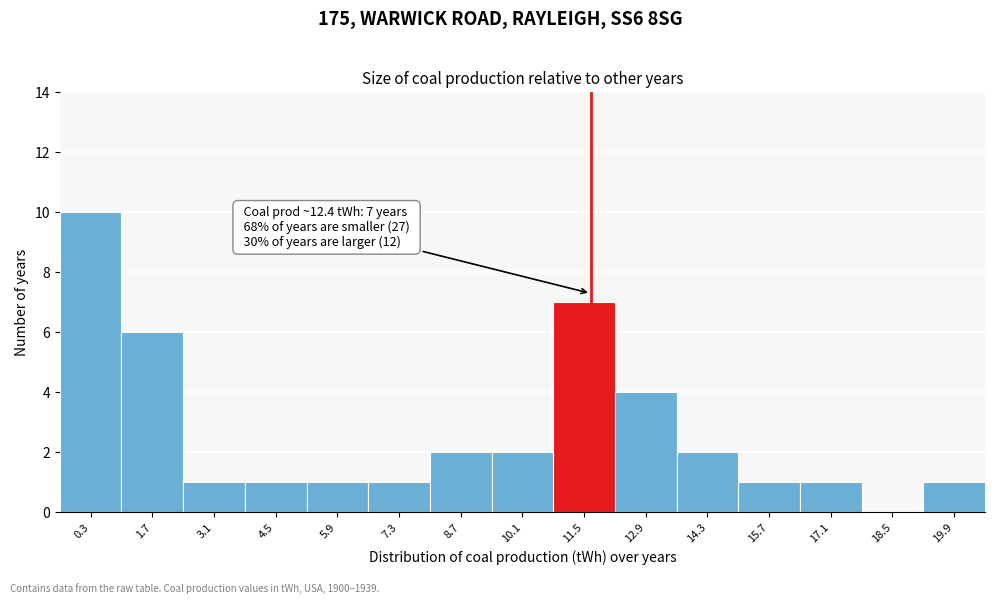

Reading left to right, what are all the values shown in this chart?

0.3=10	1.7=6	3.1=1	4.5=1	5.9=1	7.3=1	8.7=2	10.1=2	11.5=7	12.9=4	14.3=2	15.7=1	17.1=1	18.5=0	19.9=1